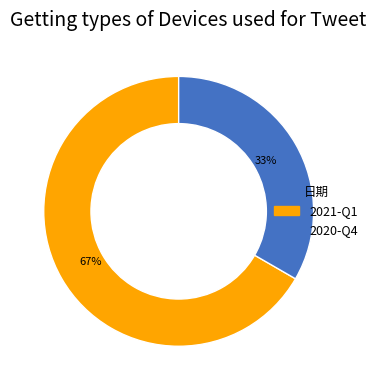

Is the sum of 2020-Q4 and 2021-Q1 greater than half?

Yes